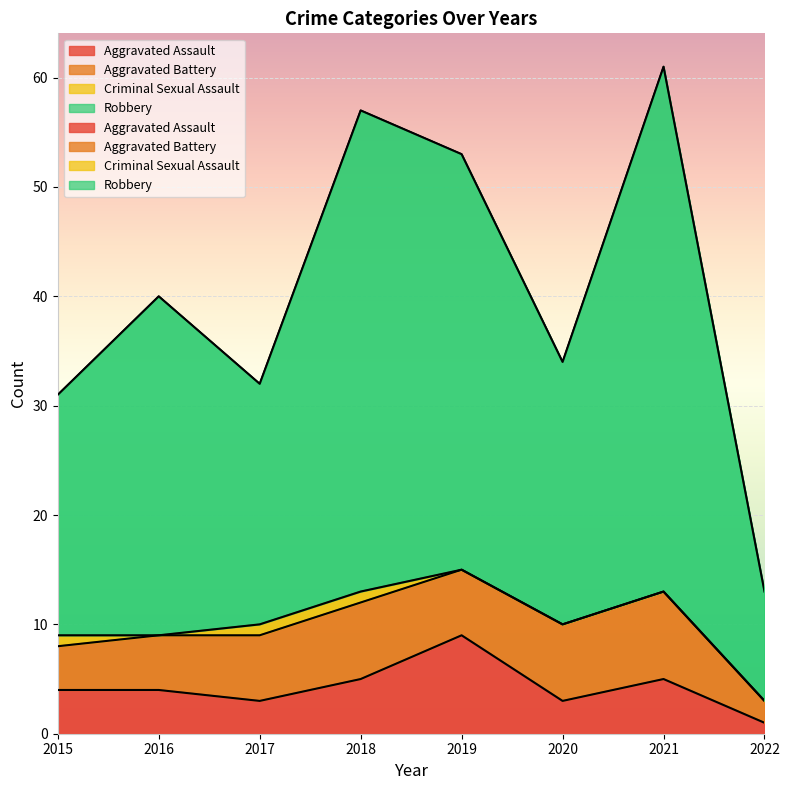

True or false: Aggravated Assault has more than 2 interior local peaks.

False